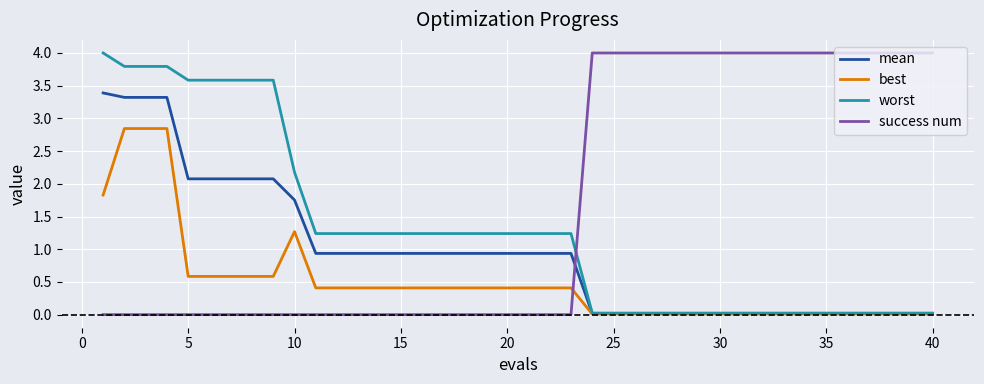

Which series has the largest total across all categories?

success num